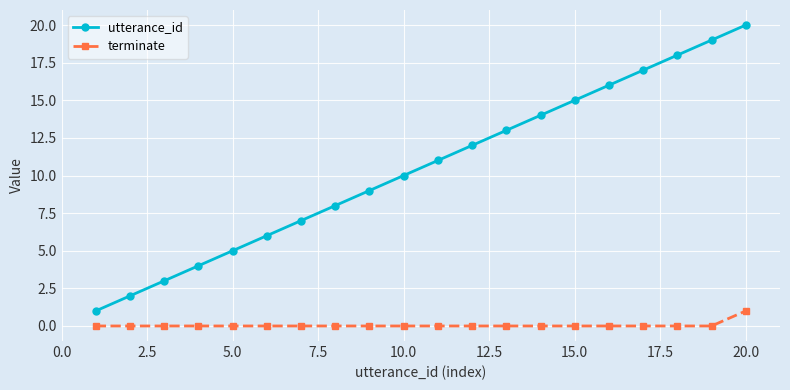

Which series has the largest total across all categories?

utterance_id